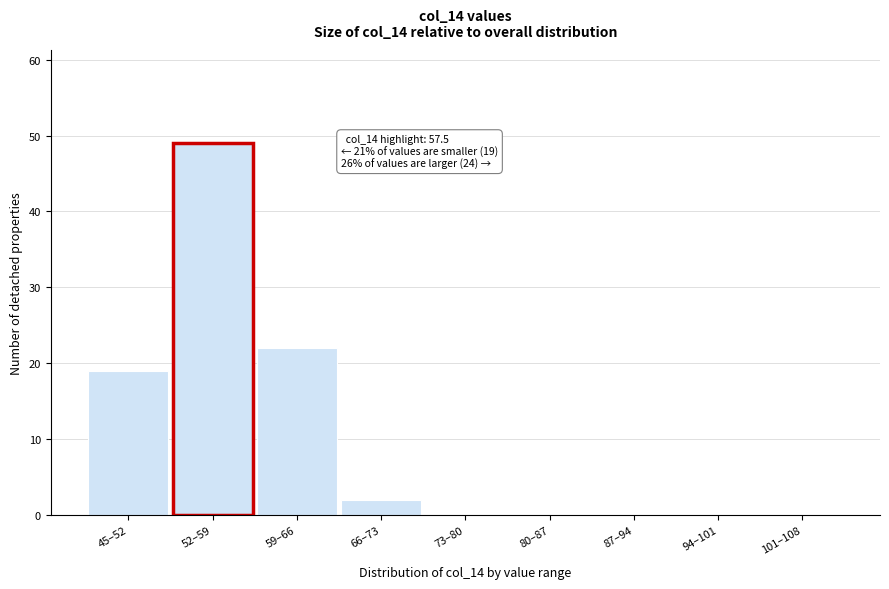

Reading left to right, list all the values displayed in this chart.

45–52=19	52–59=49	59–66=22	66–73=2	73–80=0	80–87=0	87–94=0	94–101=0	101–108=0